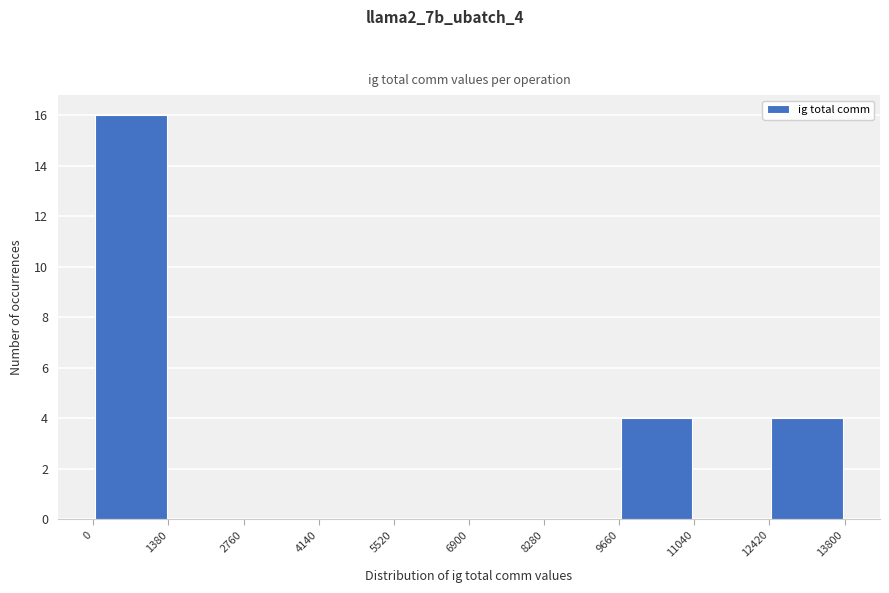

Reading left to right, transcribe this chart: for each bar, give the range it covers on the x-axis and its height. The values are not printed on the chart, so give them approximately, as read against the axis.

0 to 1380: 16
1380 to 2760: 0
2760 to 4140: 0
4140 to 5520: 0
5520 to 6900: 0
6900 to 8280: 0
8280 to 9660: 0
9660 to 11040: 4
11040 to 12420: 0
12420 to 13800: 4